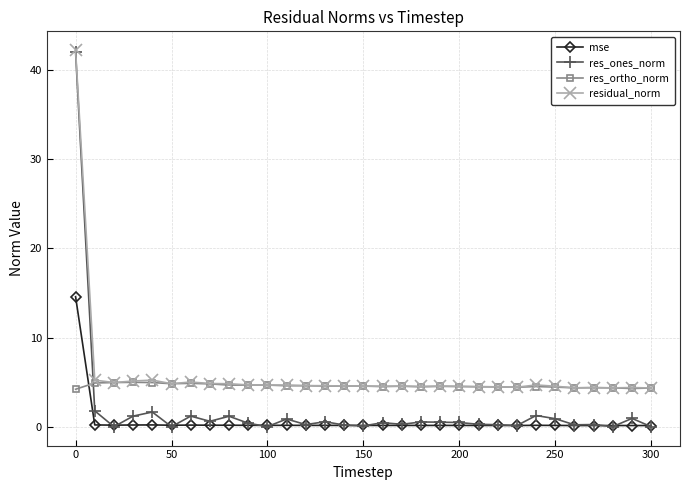

List the series in order of their overall mean, highest first.

residual_norm, res_ortho_norm, res_ones_norm, mse